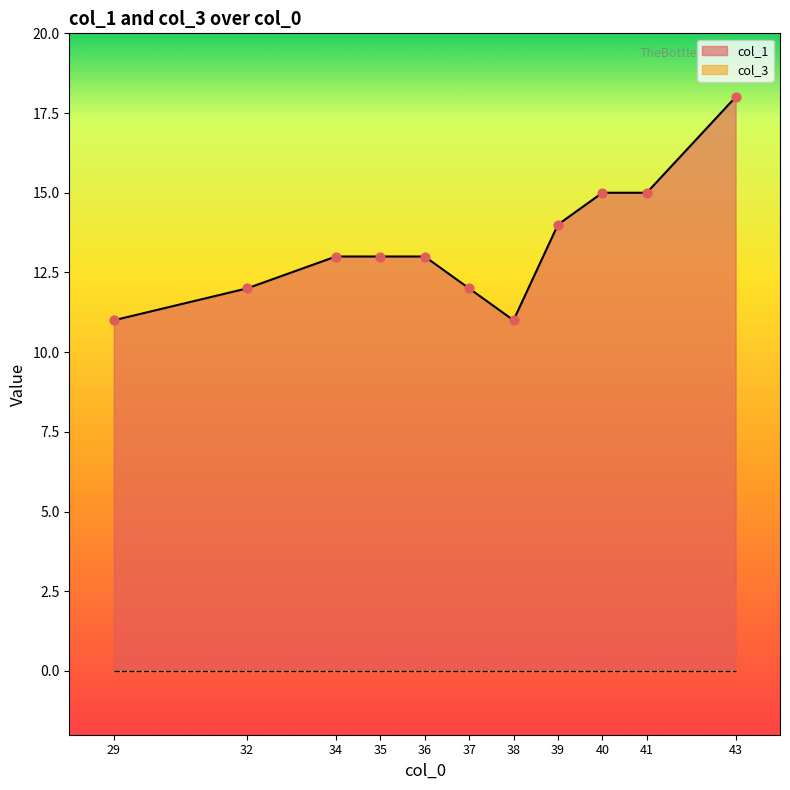

What is the change in value from 35 to 43?

+5